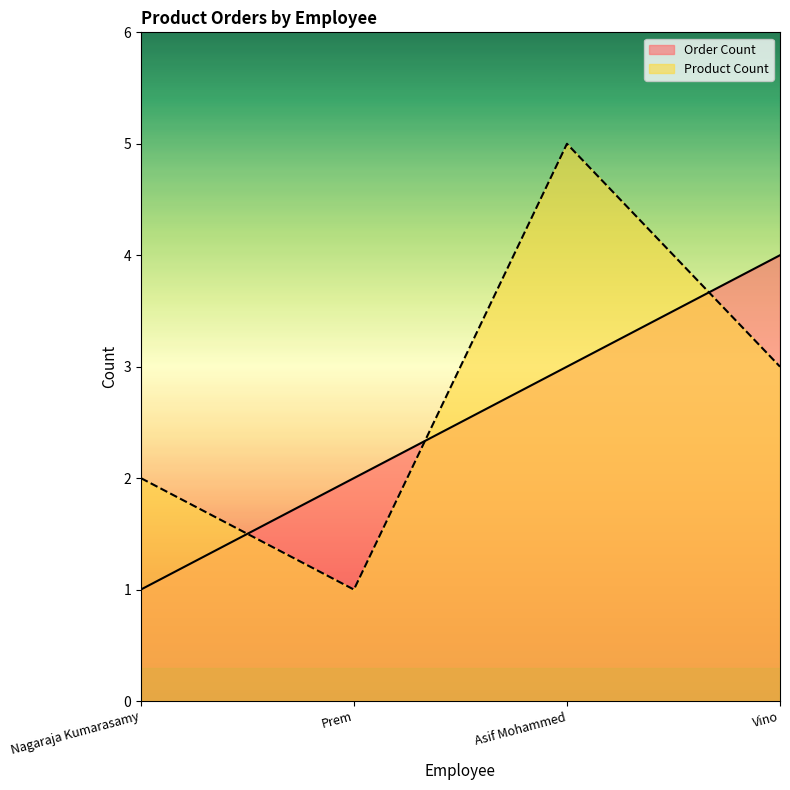

What is the sum of the Product Count values at Nagaraja Kumarasamy and Asif Mohammed?

7